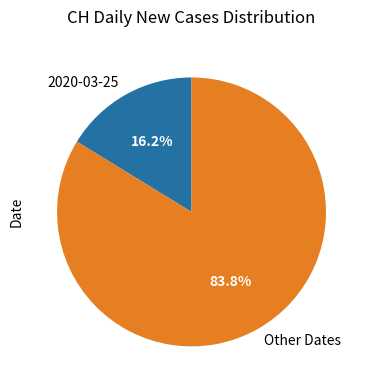

Combined, what portion of the pie is Other Dates and 2020-03-25?

100.0%